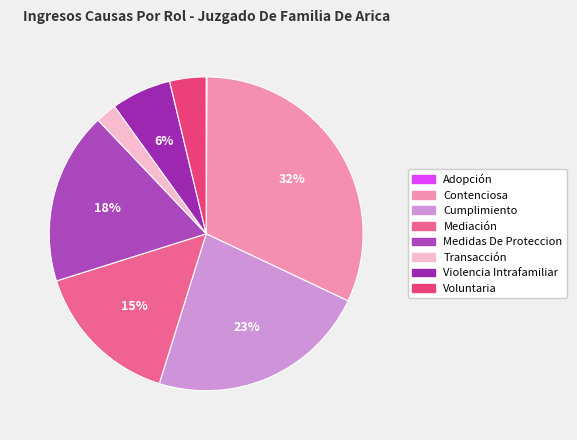

Does Mediación account for over 50% of the chart?

No